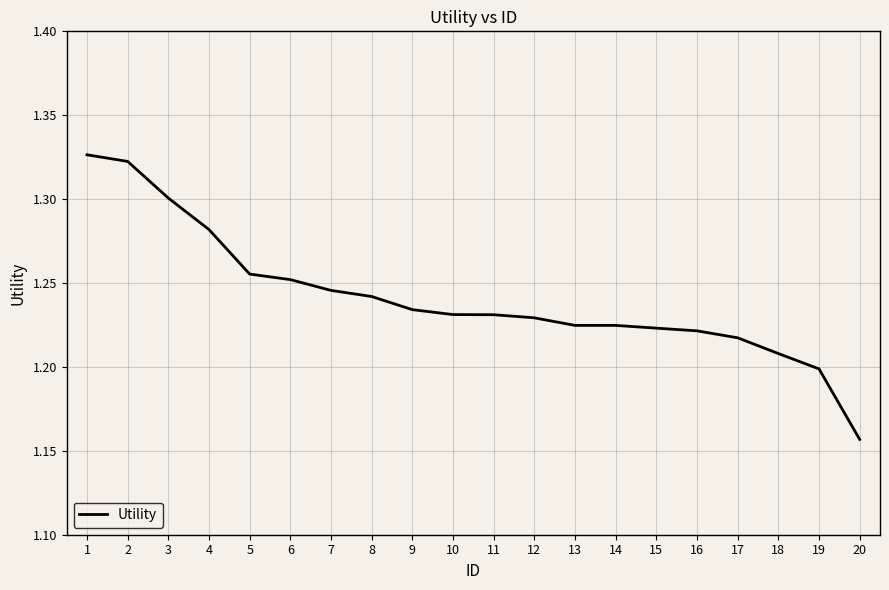

What is the difference between the maximum and minimum values?

0.2